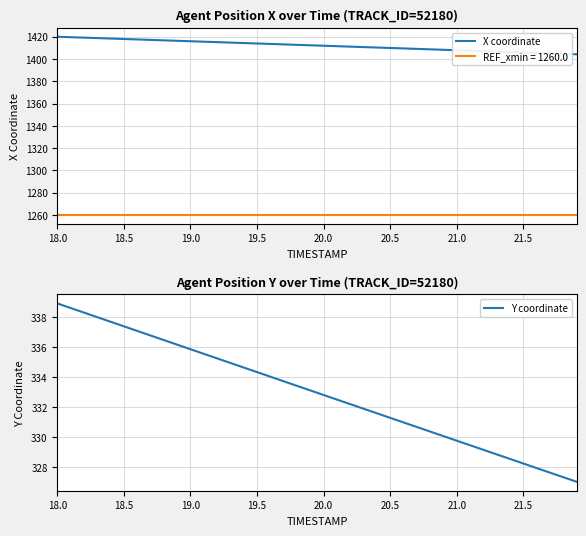

What is the difference between the maximum and minimum values in the Y coordinate series?

11.9